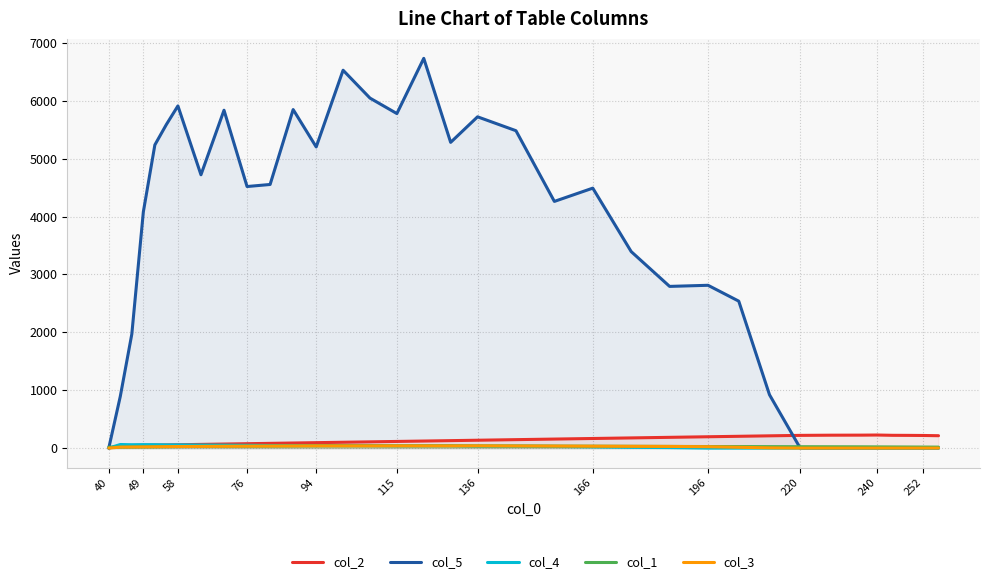

Is it true that col_5 equals 0.0 at 240?

True